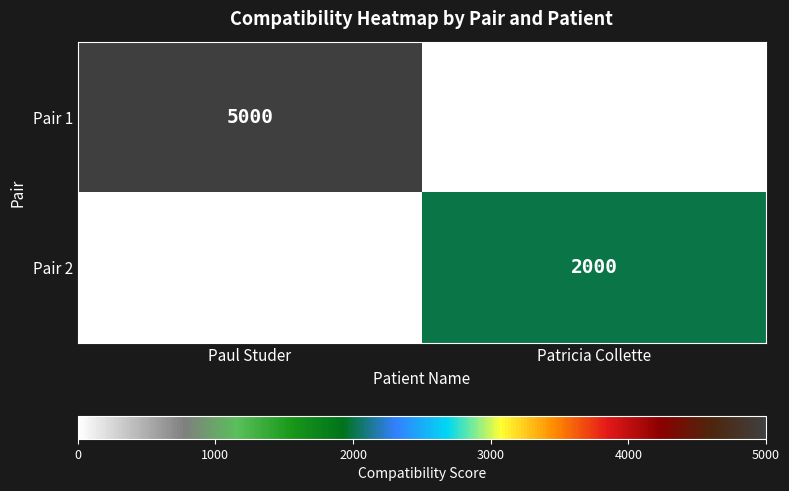

True or false: Pair 2 has a value of 945 at Patricia Collette.

False